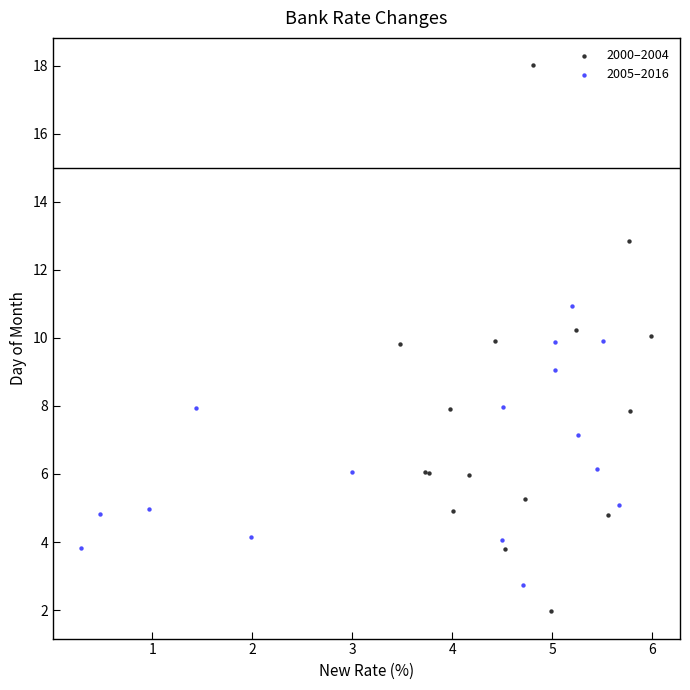

Which series contains the highest Y value?

2000–2004